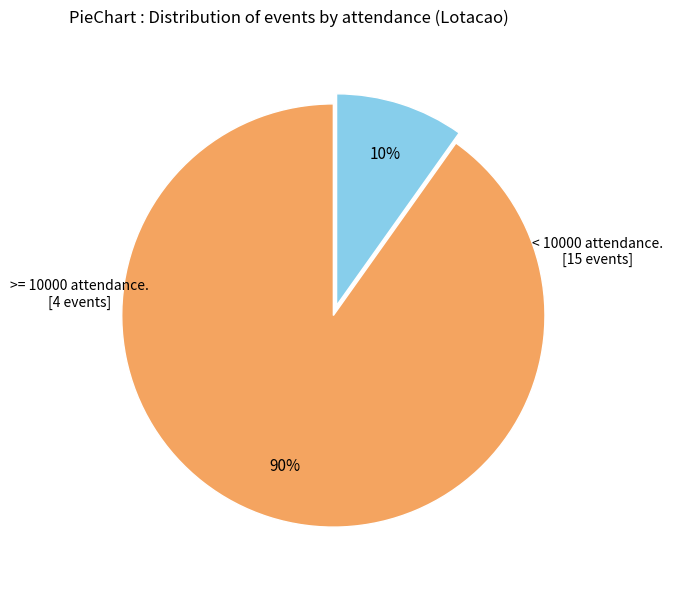

Does any single category account for the majority?

Yes